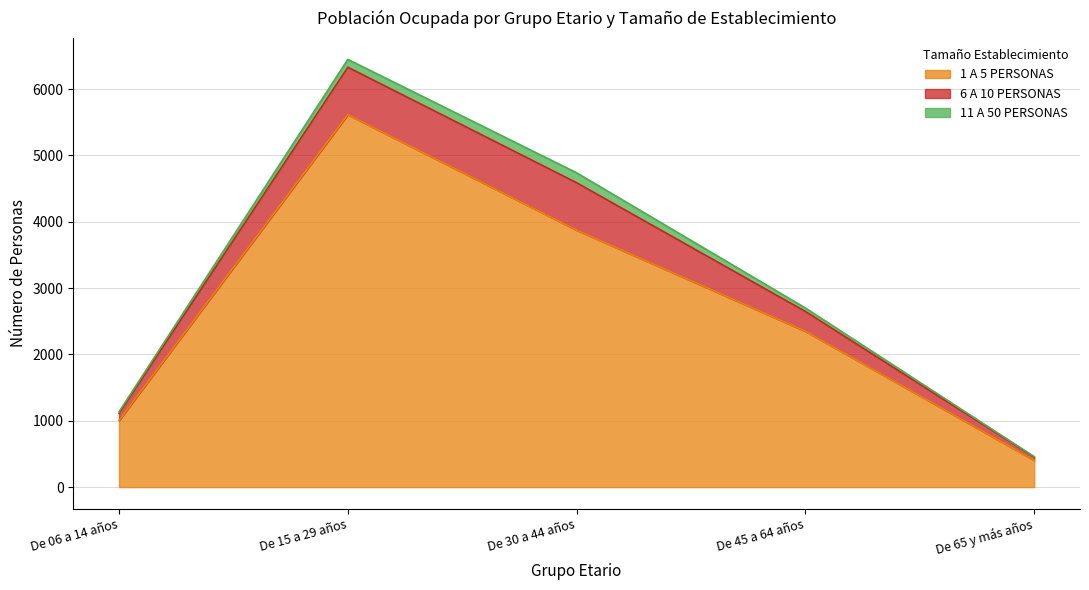

True or false: 1 A 5 PERSONAS has more than 1 interior local peaks.

False